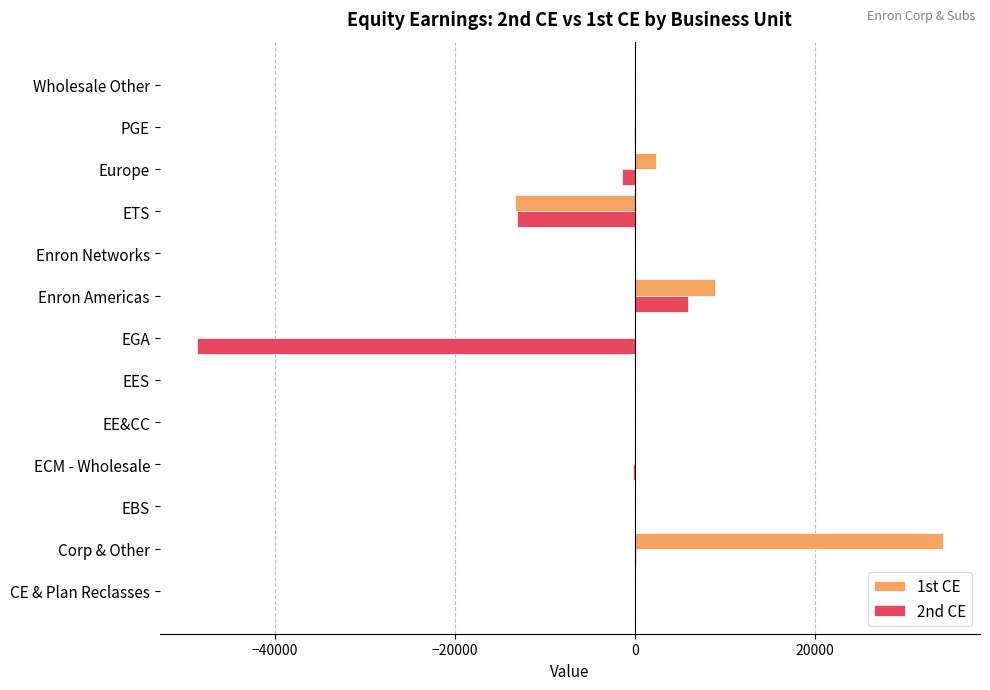

Is it true that 2nd CE equals -22324 at ETS?

False